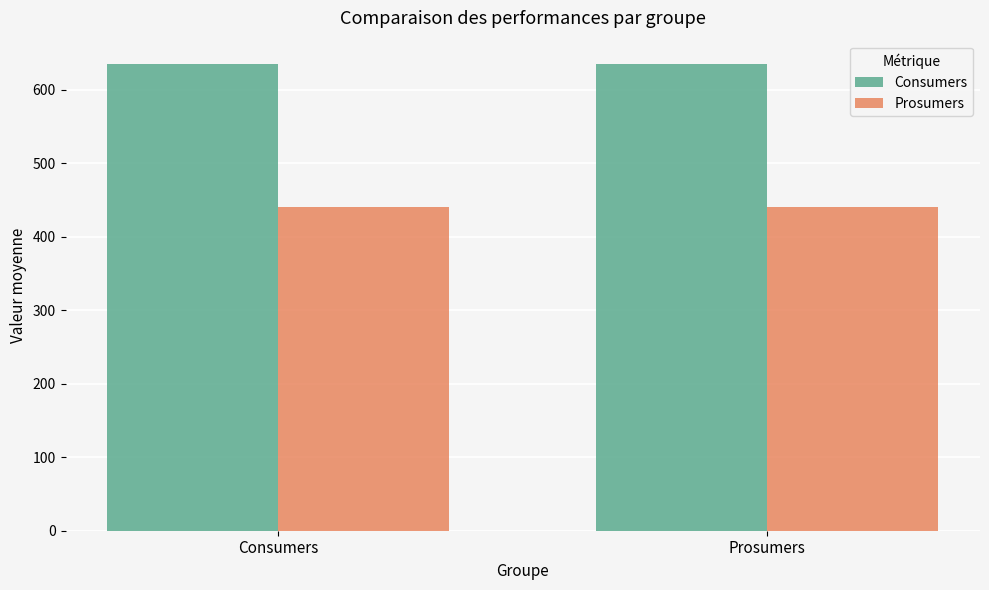

What is the difference between the highest and lowest values at Prosumers?

195